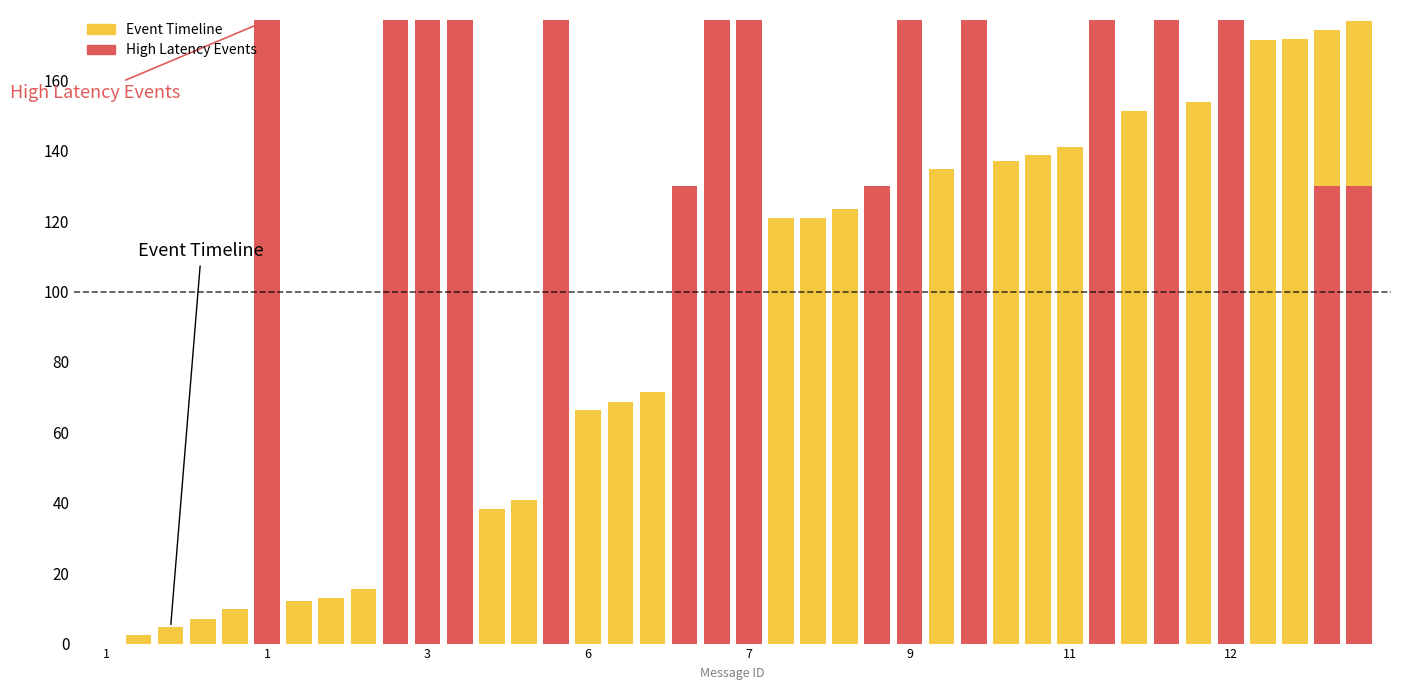

What is the difference between the maximum and minimum values in the High Latency Events series?

177.0